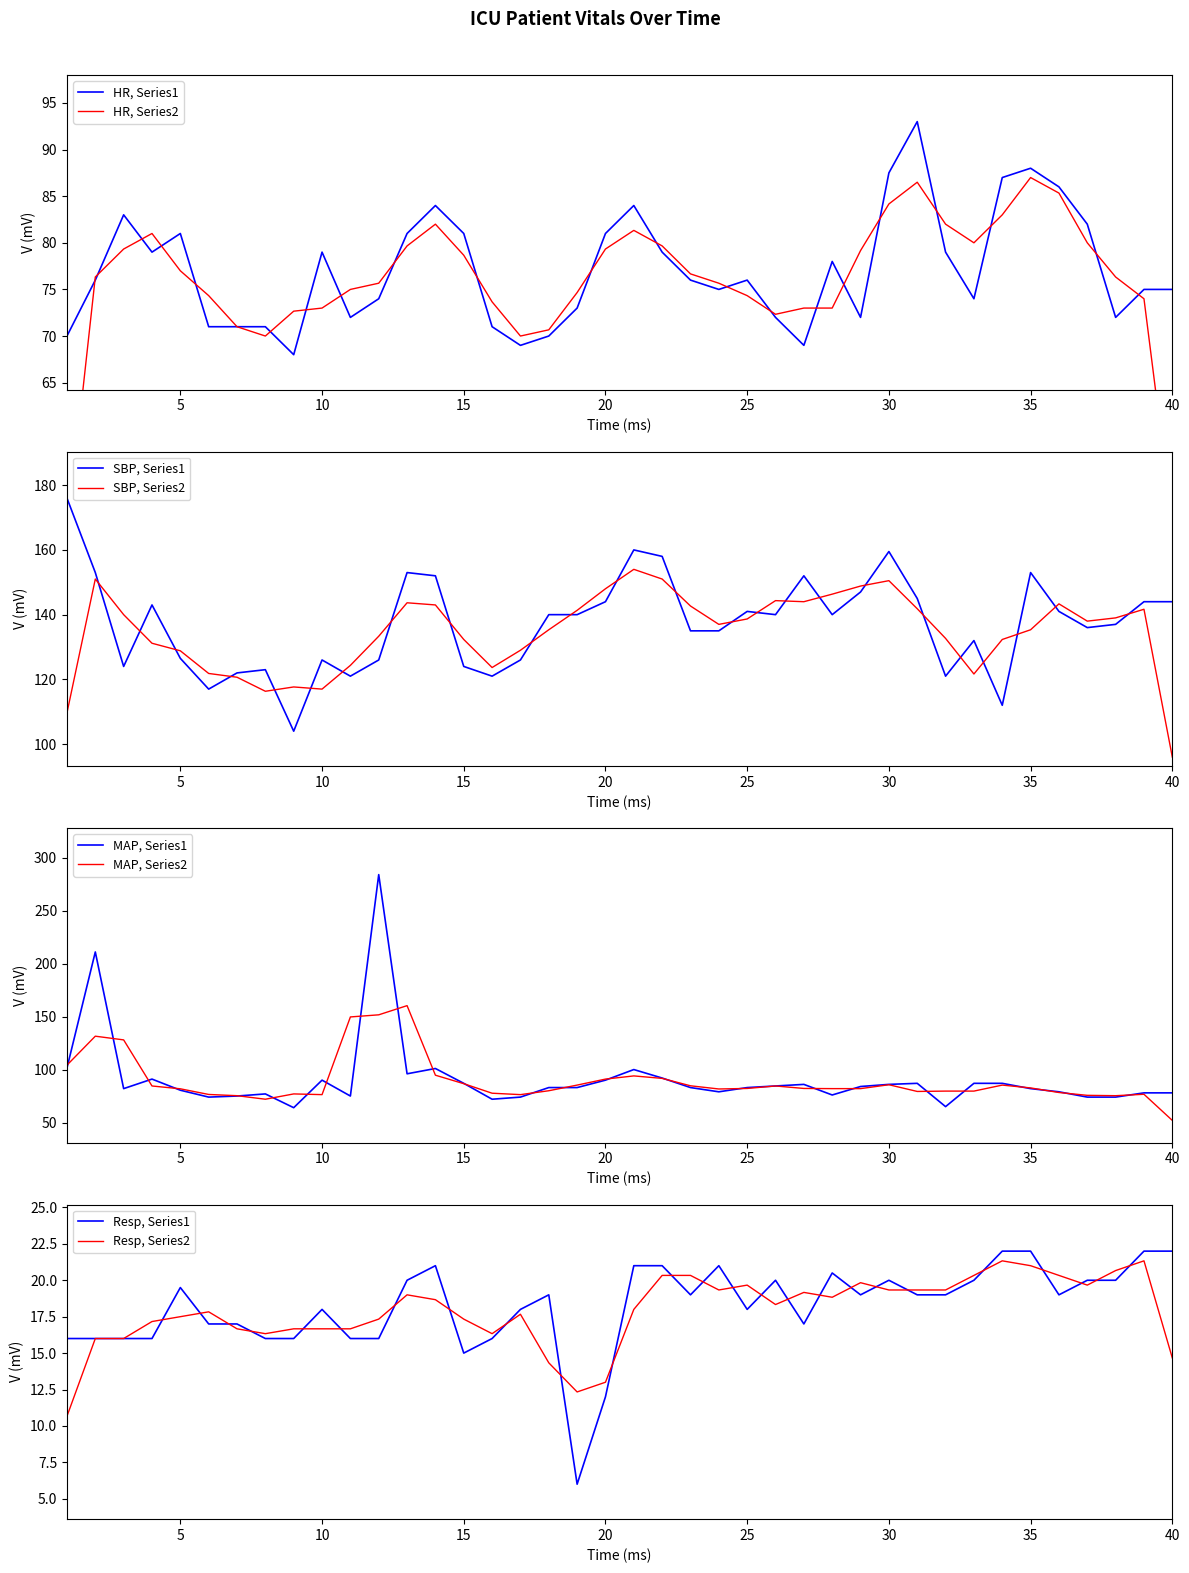

Which series has the largest total across all categories?

SBP